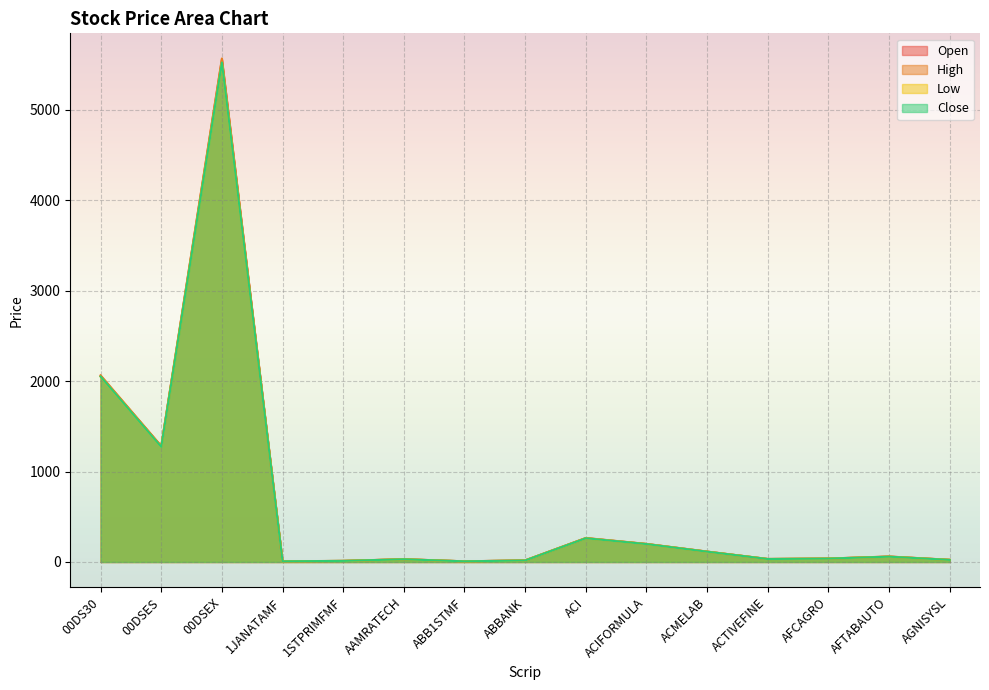

Which category has the highest value in the High series?

00DSEX